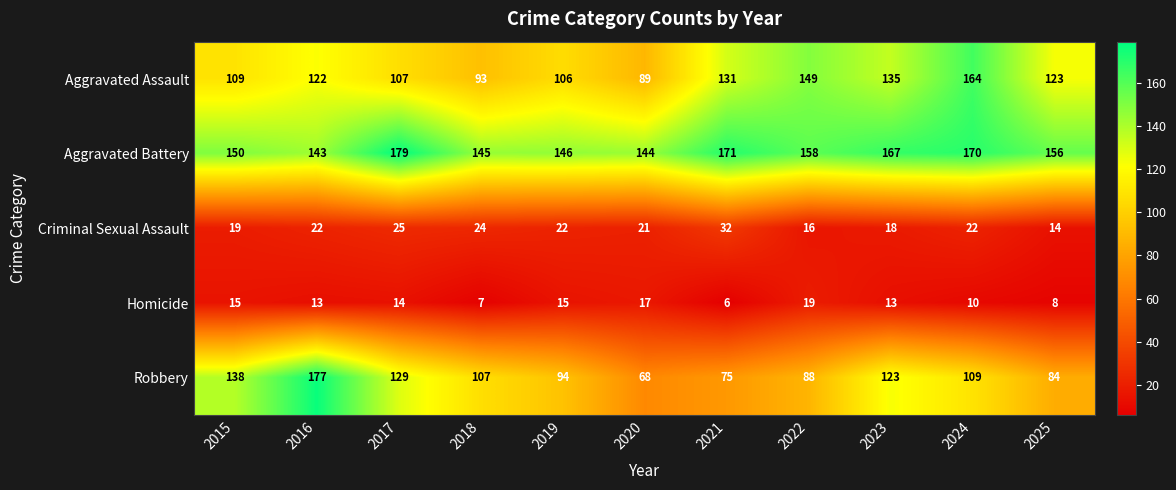

Which category has the lowest value across all series?

2021